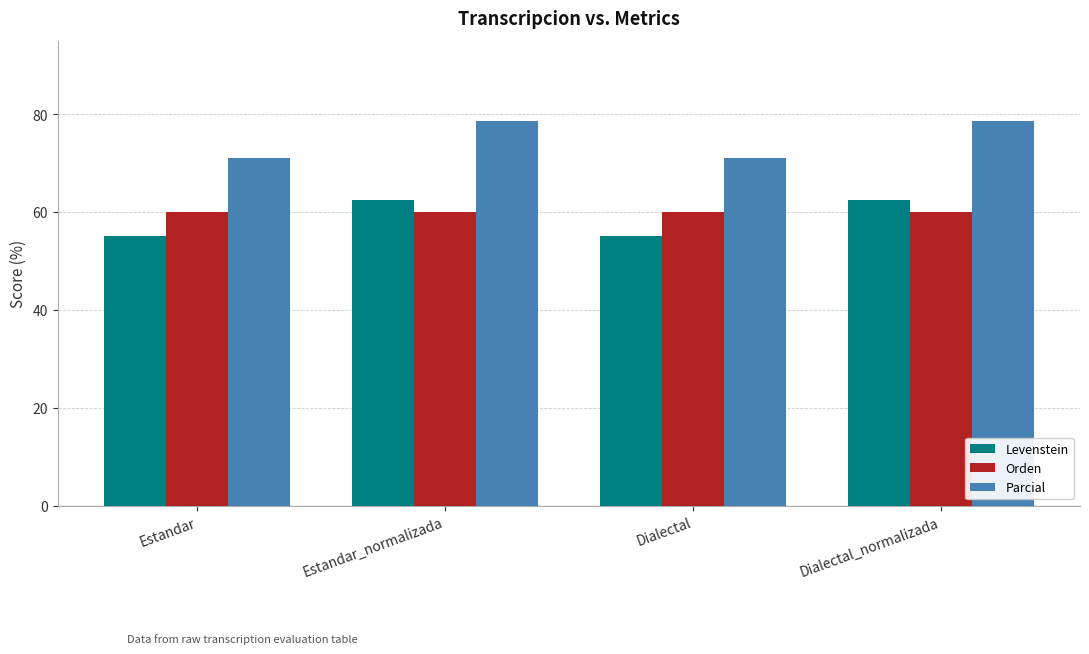

What is the approximate value of Parcial at Dialectal?

71.0